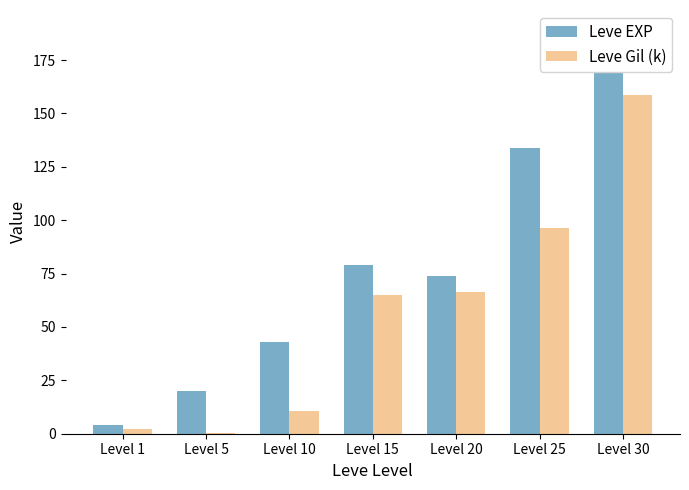

At which label does Leve EXP first exceed 74?

Level 15